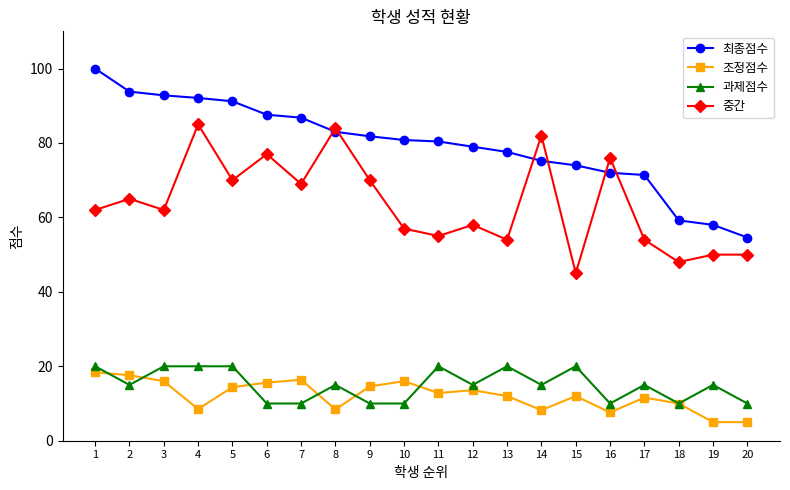

True or false: 중간 and 과제점수 intersect in this chart.

False